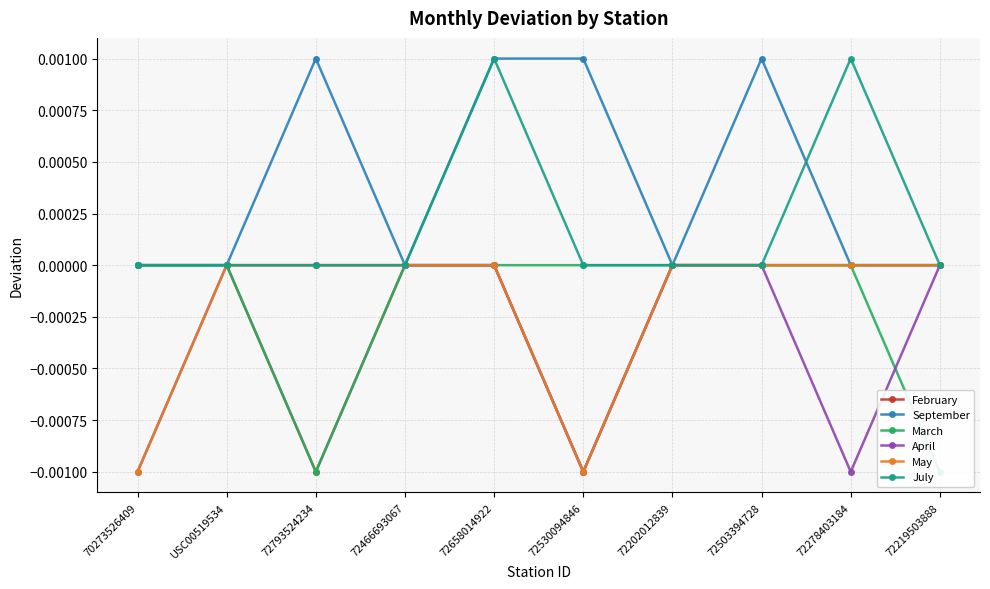

List the labels in order of July value, smallest first.

70273526409, USC00519534, 72793524234, 72466693067, 72530094846, 72202012839, 72503394728, 72219503888, 72658014922, 72278403184